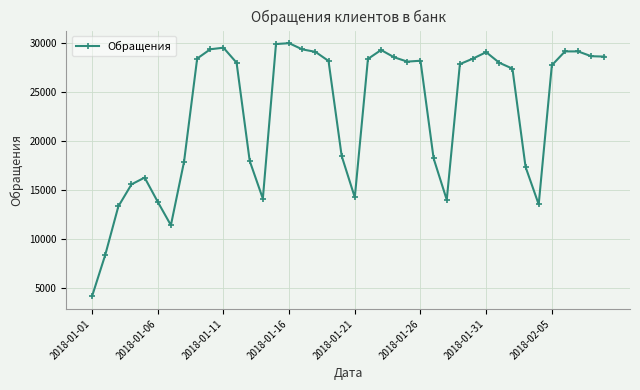

What is the value of the 27th point from the left?

18210